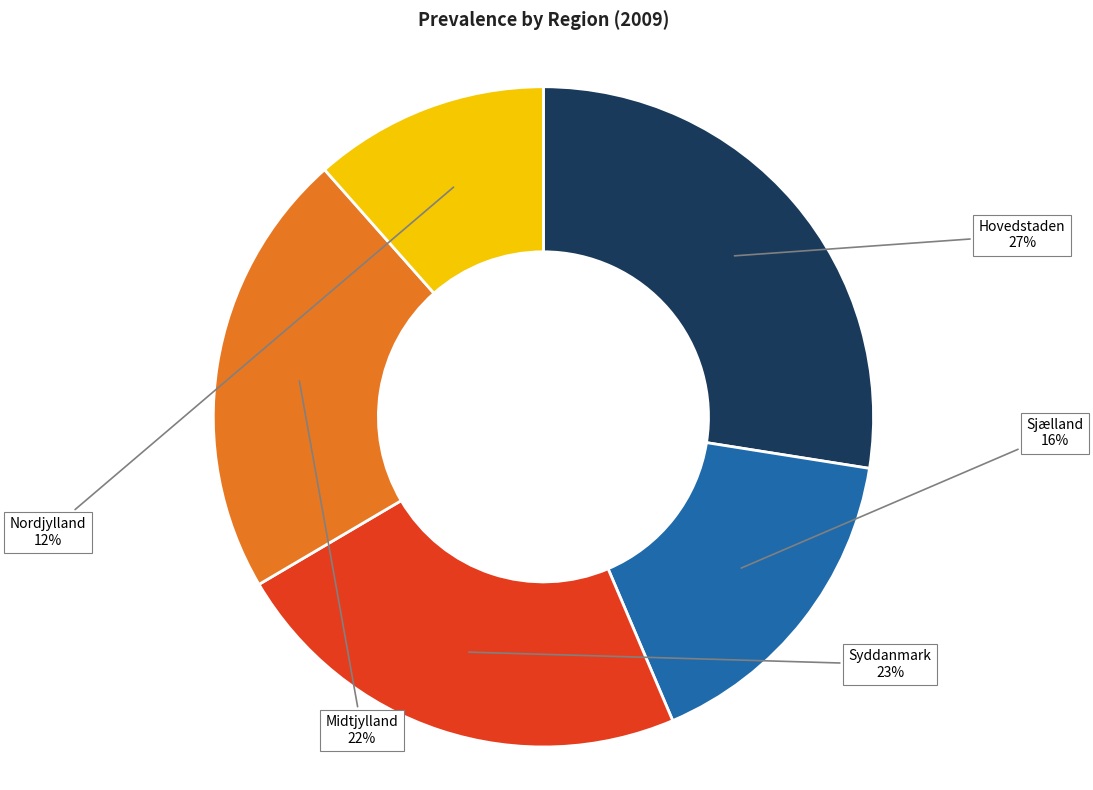

Does any single category account for the majority?

No